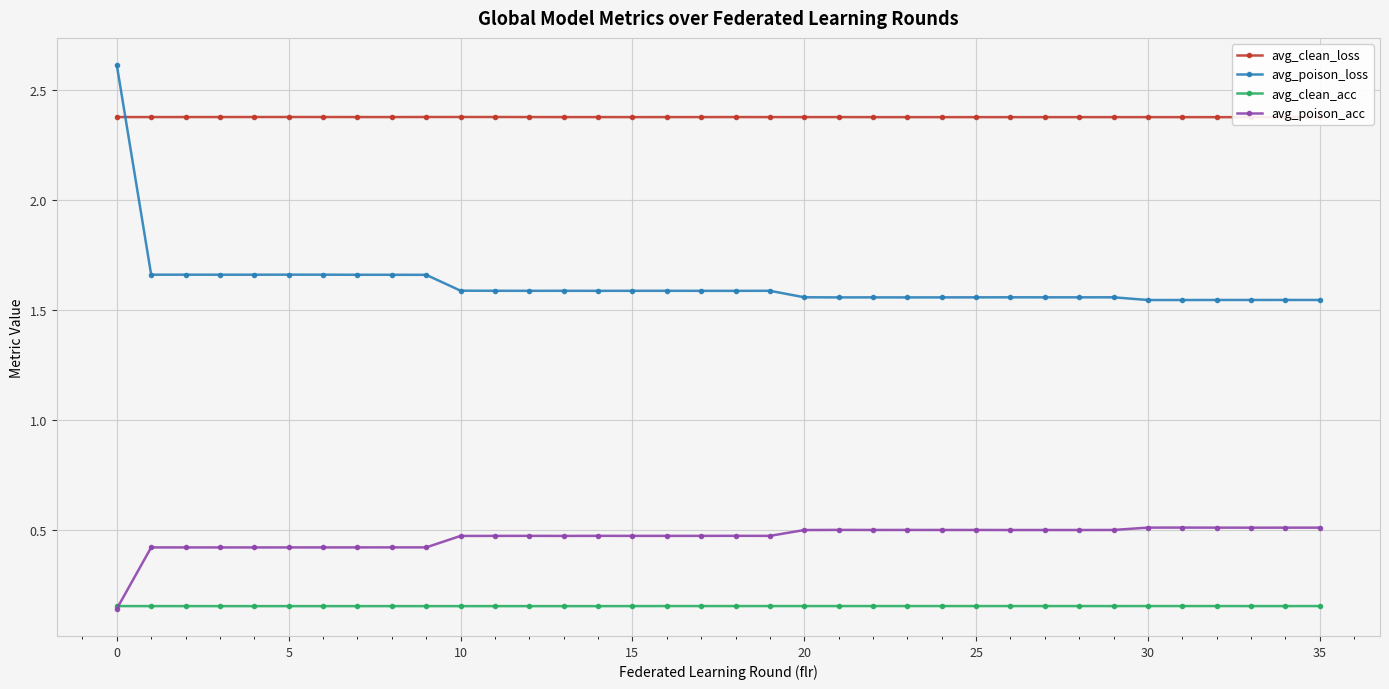

At how many categories does at least one series exceed 2?

36